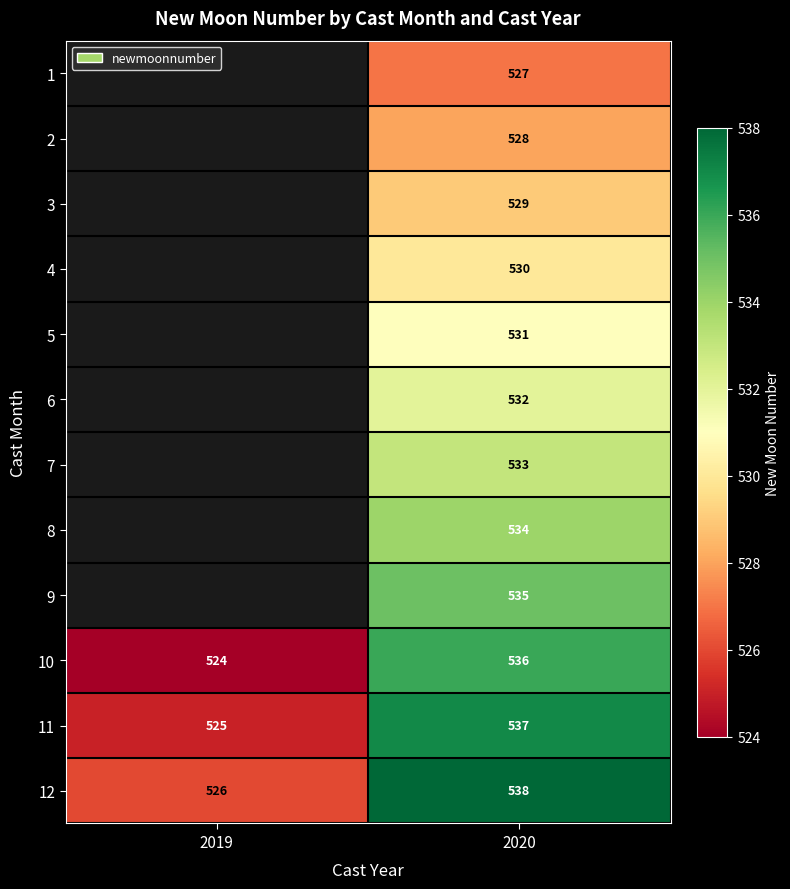

What is the greatest value displayed?

538.0